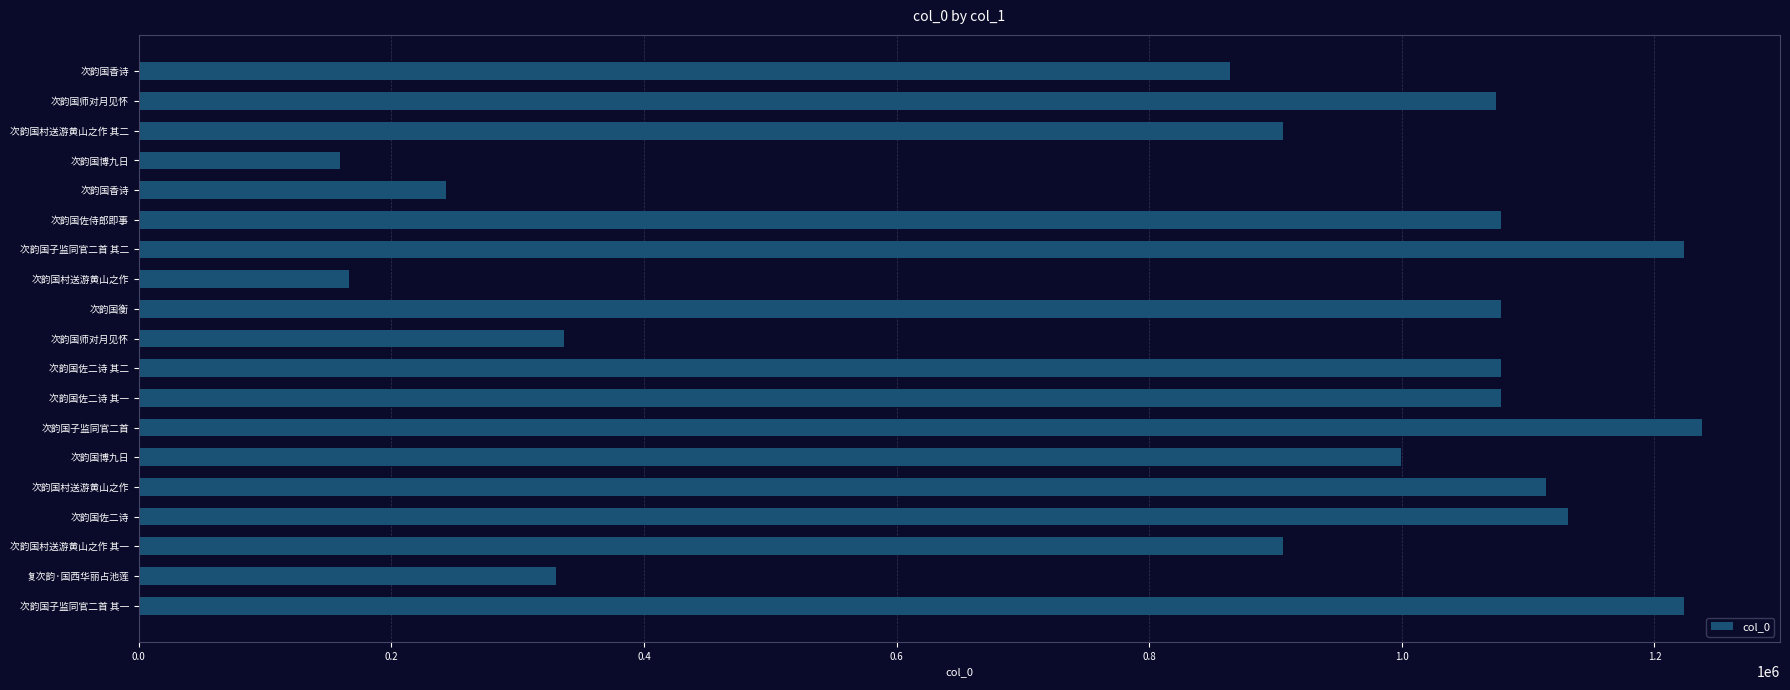

Does the chart contain any negative values?

No